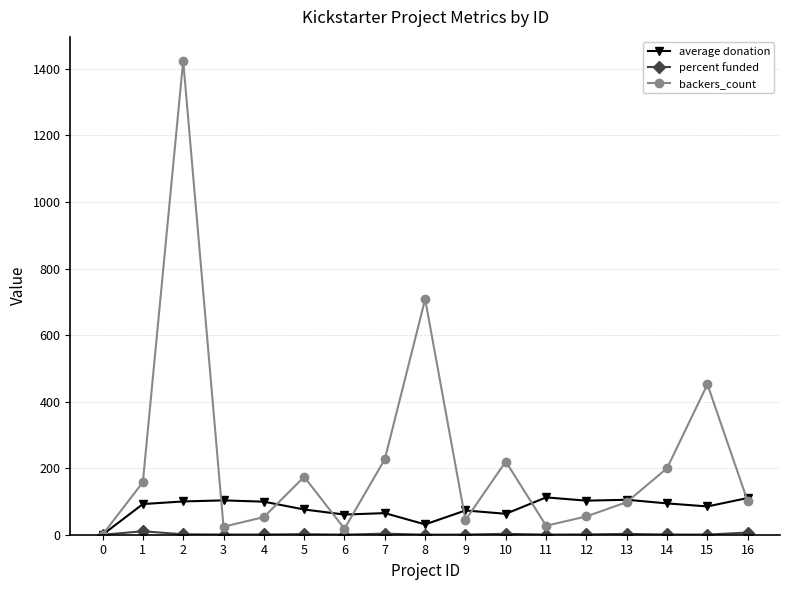

The value of backers_count at 16 is 100.0. True or false?

True